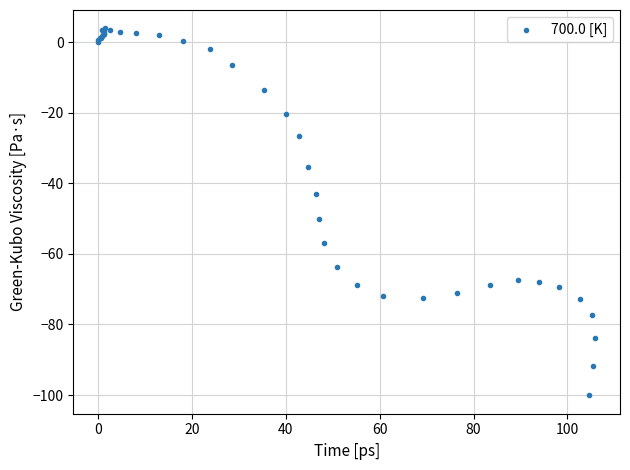

What Y value in the scatter plot is closest to -48?

-50.2